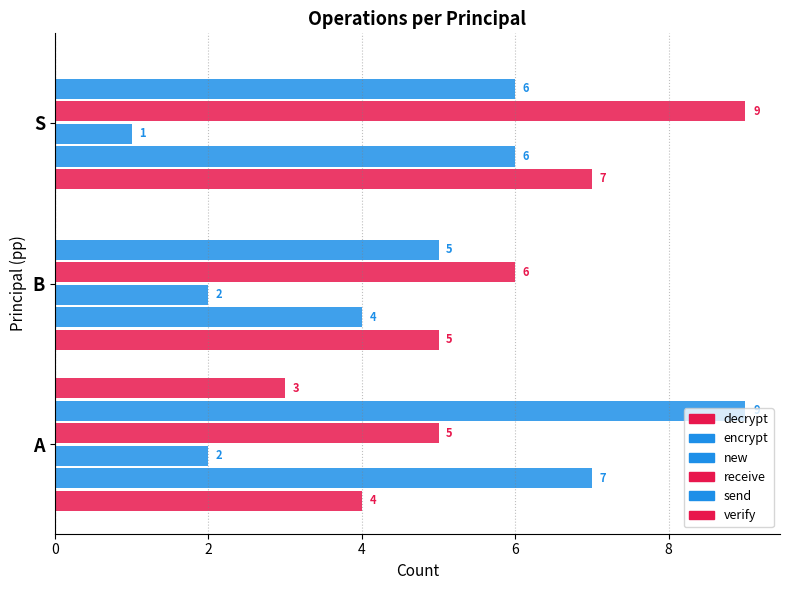

What is the average value of the decrypt series?

5